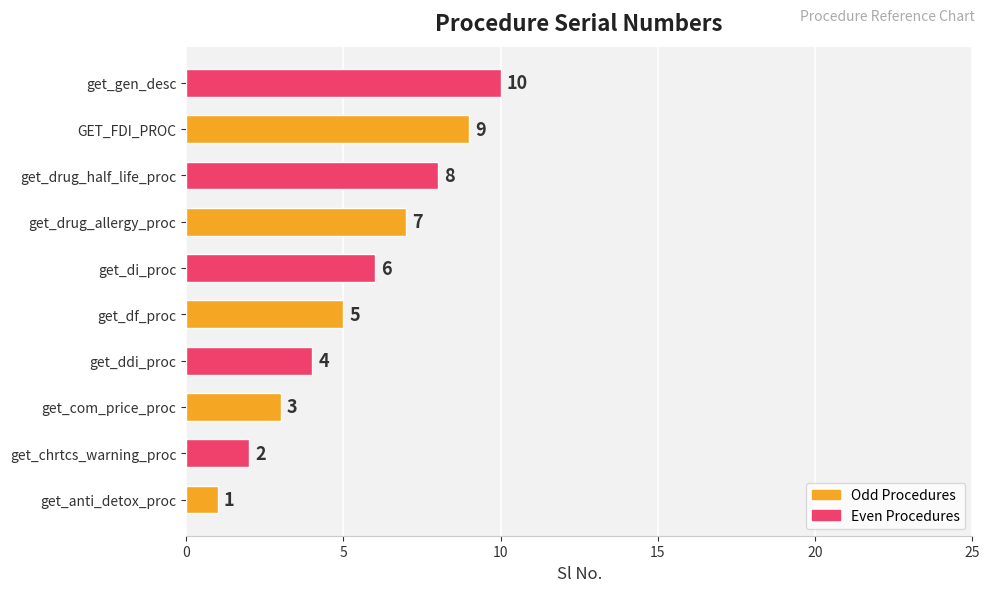

Rank the categories by value from lowest to highest.

get_anti_detox_proc, get_chrtcs_warning_proc, get_com_price_proc, get_ddi_proc, get_df_proc, get_di_proc, get_drug_allergy_proc, get_drug_half_life_proc, GET_FDI_PROC, get_gen_desc